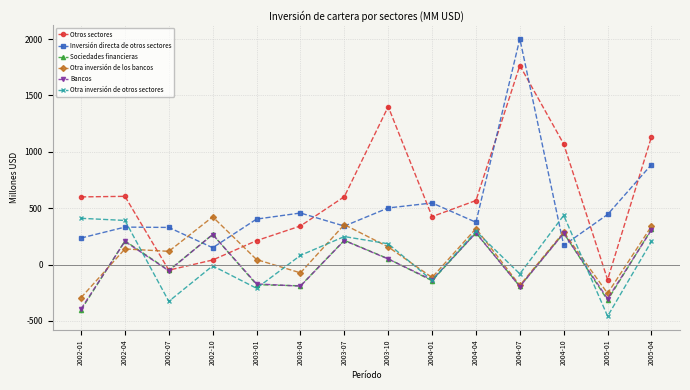

Between 2002-04 and 2004-07, which series saw the biggest shift?

Inversión directa de otros sectores